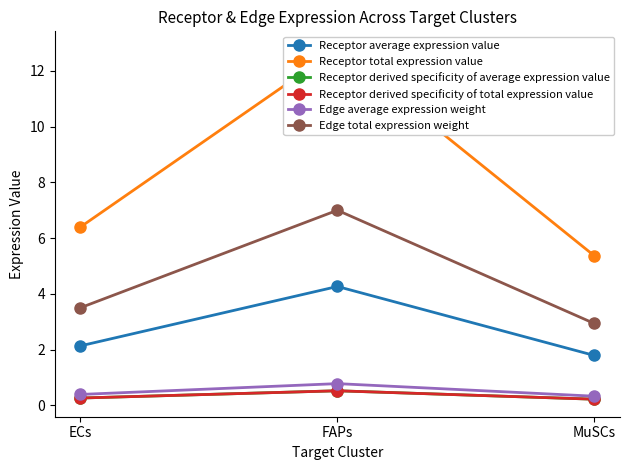

Reading left to right, list all the values displayed in this chart.

Receptor average expression value: 2.1	4.3	1.8
Receptor total expression value: 6.4	12.8	5.4
Receptor derived specificity of average expression value: 0.3	0.5	0.2
Receptor derived specificity of total expression value: 0.3	0.5	0.2
Edge average expression weight: 0.4	0.8	0.3
Edge total expression weight: 3.5	7.0	2.9